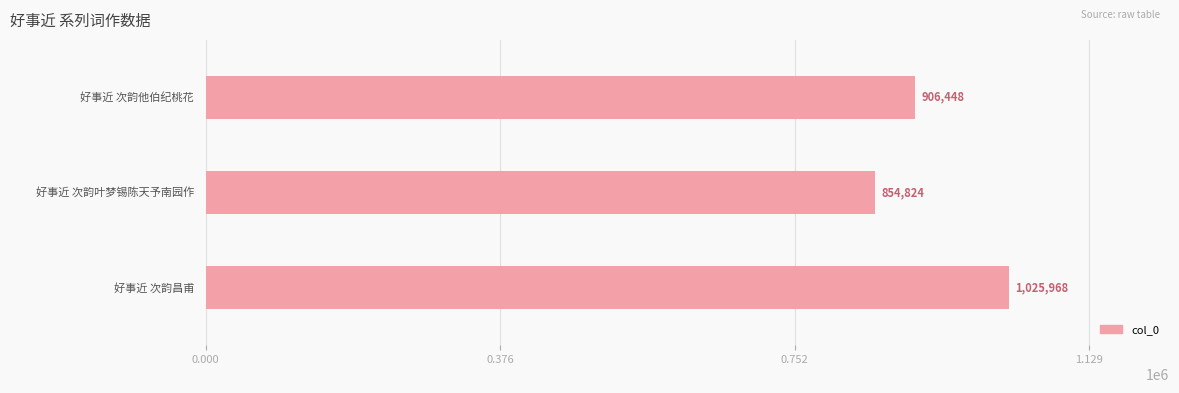

How many values are below 906448?

1